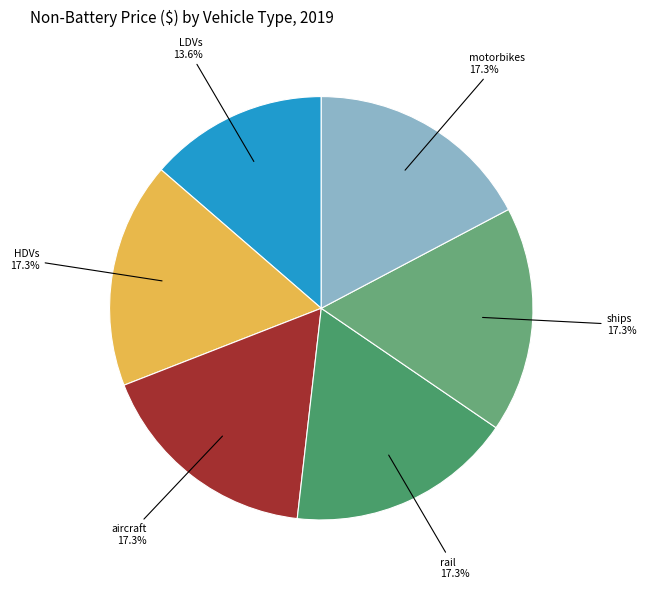

Which has a higher value, LDVs or ships?

ships